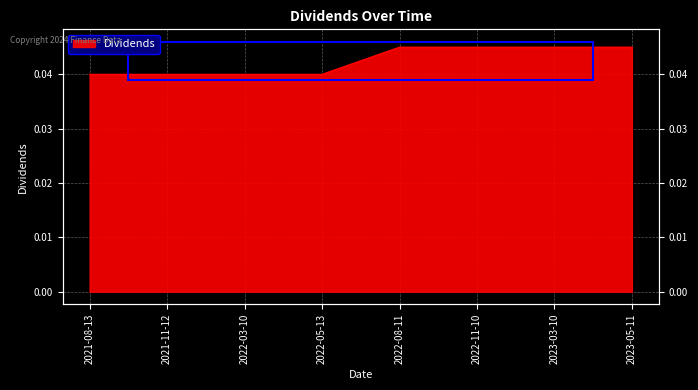

True or false: there are more than 0 points higher than both neighbors.

False